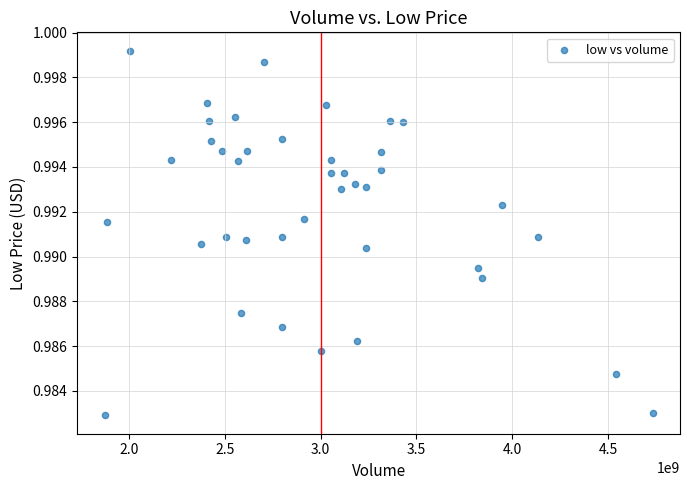

What is the range of X values (max minus min)?

2860920064.0